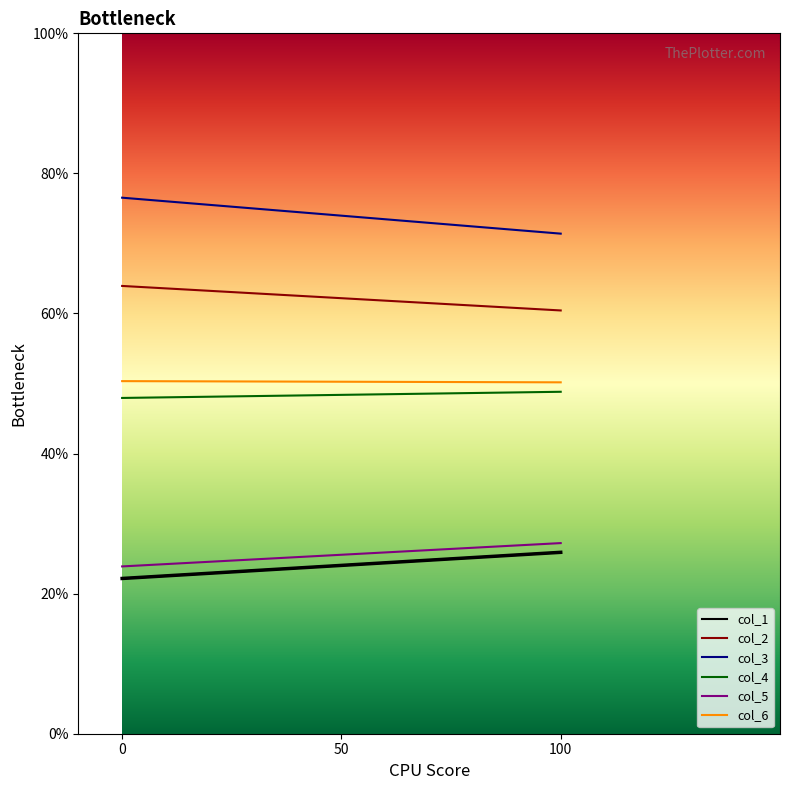

What are all the series names shown in the legend?

col_1, col_2, col_3, col_4, col_5, col_6